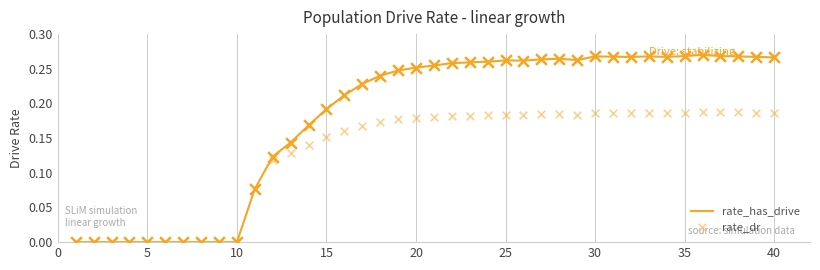

Which series reaches the minimum Y coordinate?

rate_has_drive